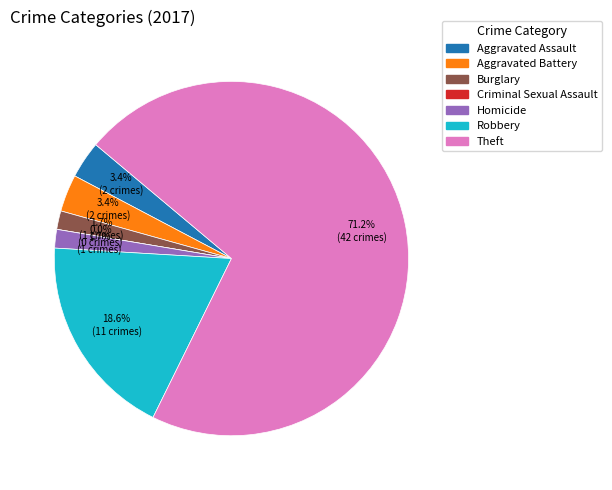

Which slice is the largest?

Theft